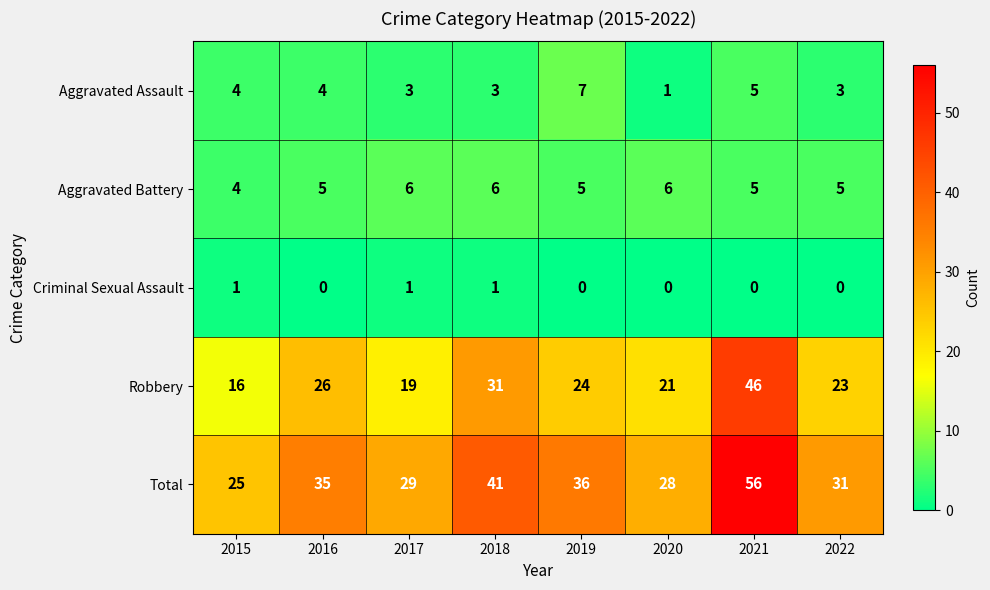

What is the sum of all Aggravated Battery values?

42